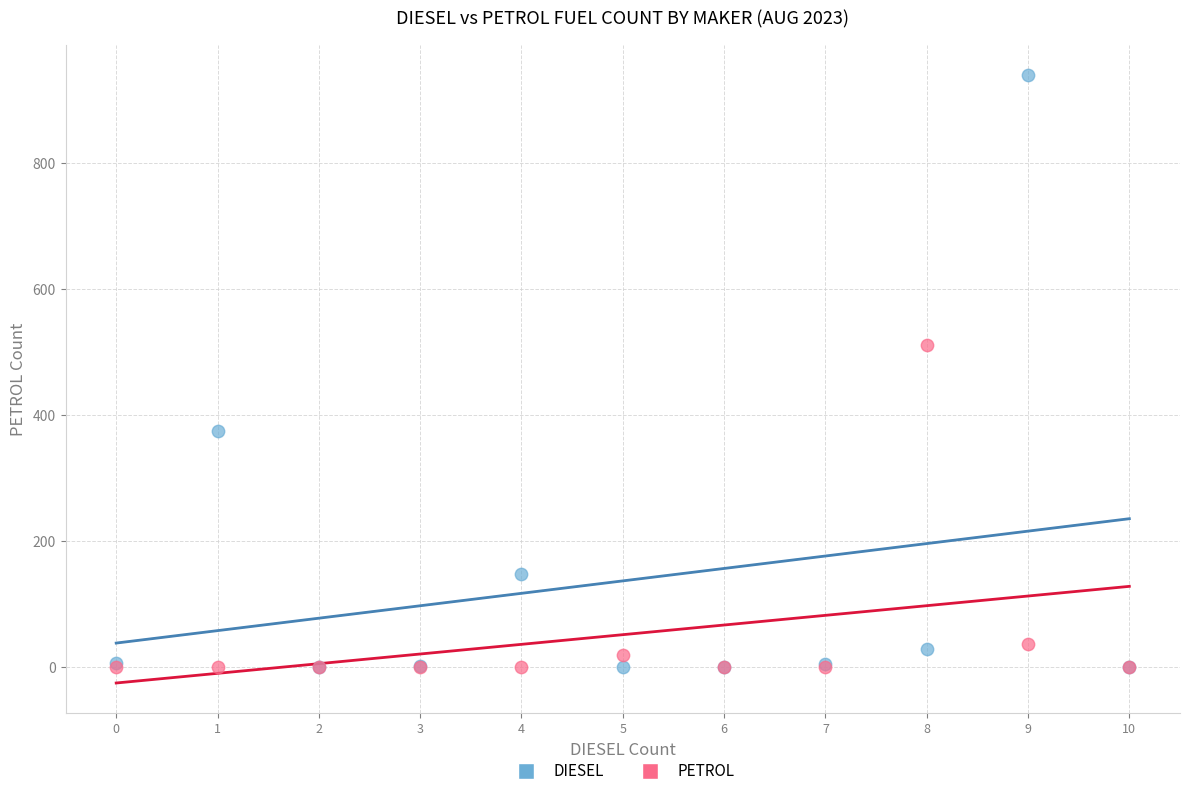

Across all series, what Y value is closest to 470?

512